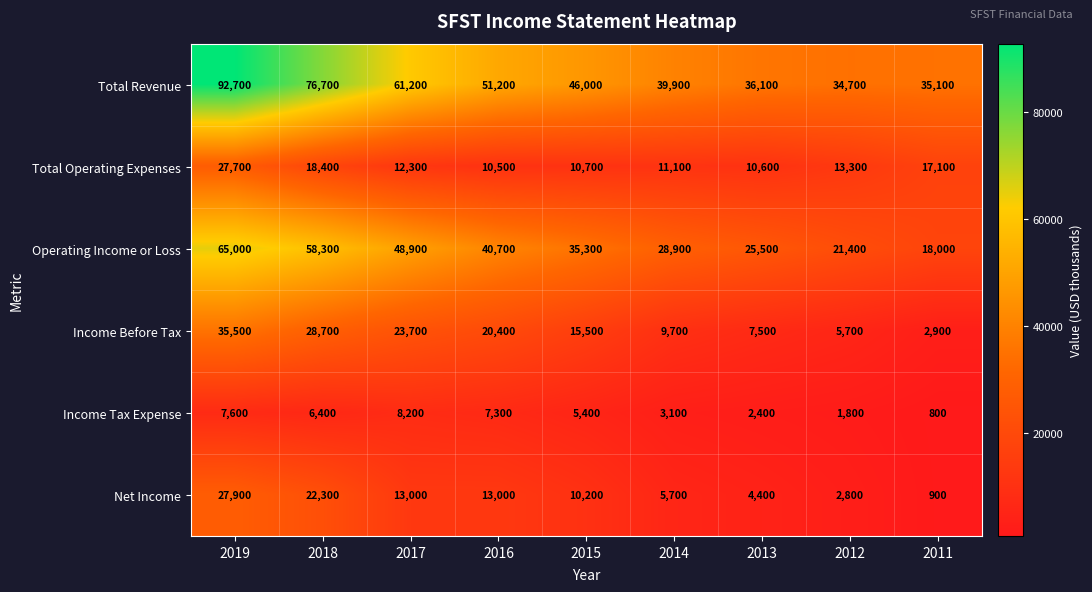

At which label is Total Operating Expenses closest to 19100?

2018